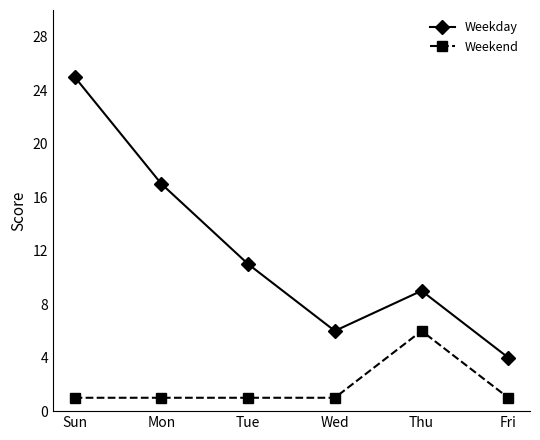

What is the smallest value displayed?

1